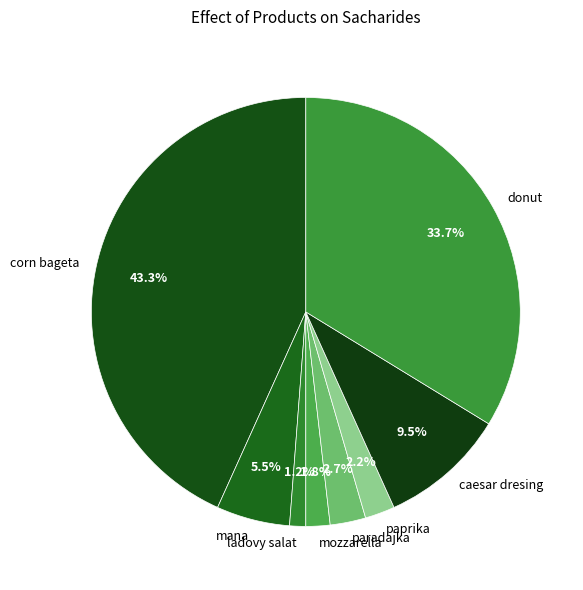

Is the sum of paprika and mana greater than half?

No